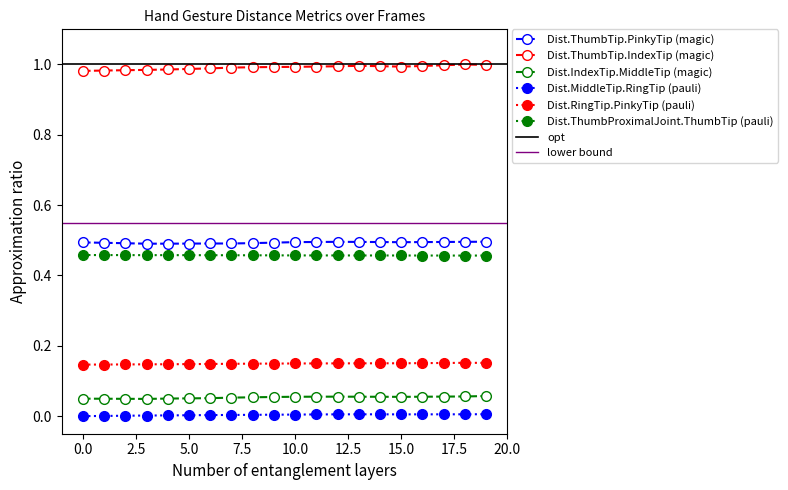

Which series has the largest total across all categories?

Dist.ThumbTip.IndexTip